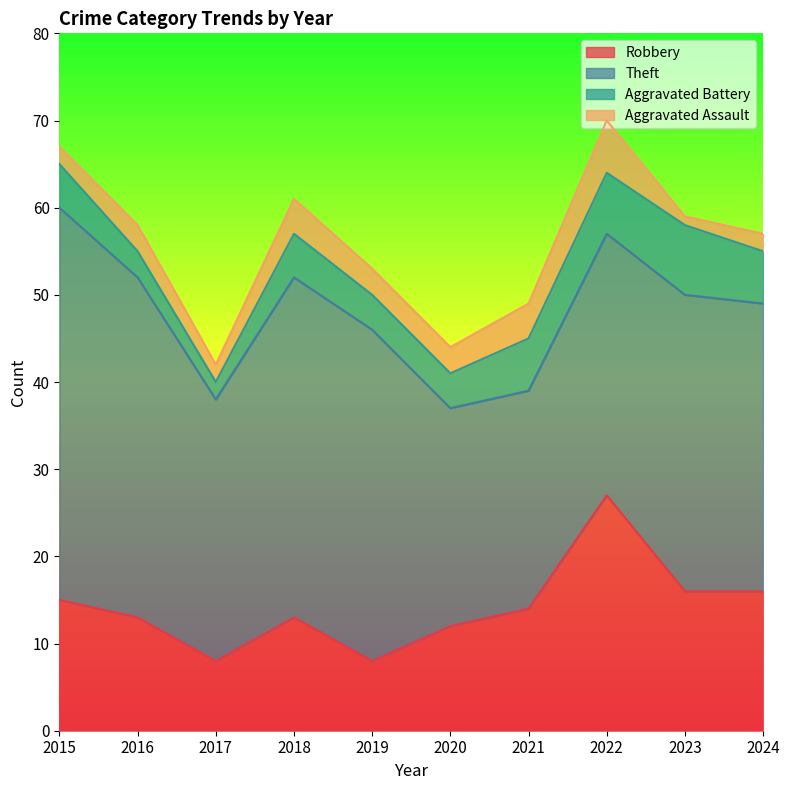

What is the difference between the Robbery values at 2021 and 2022?

13